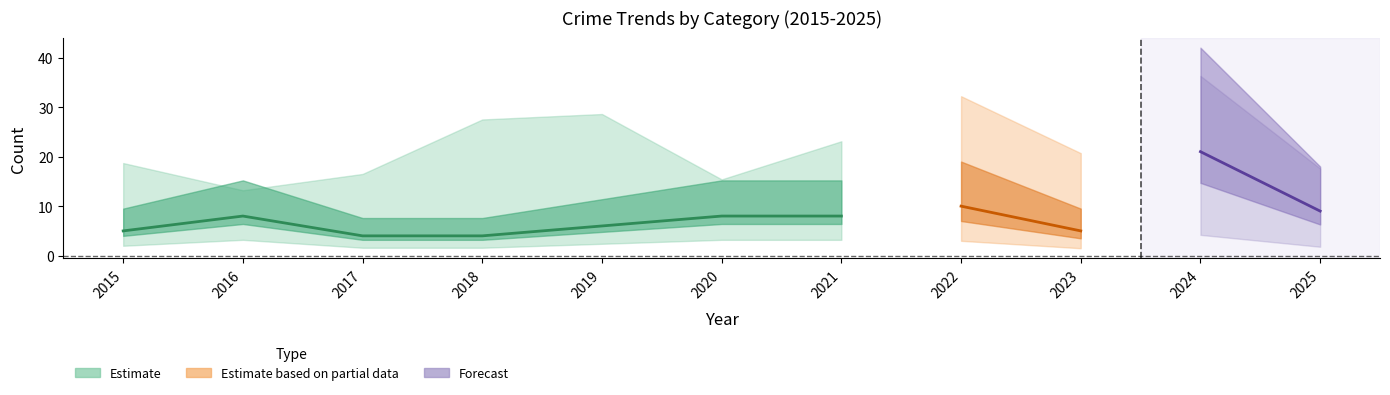

How many distinct data groups are displayed?

3